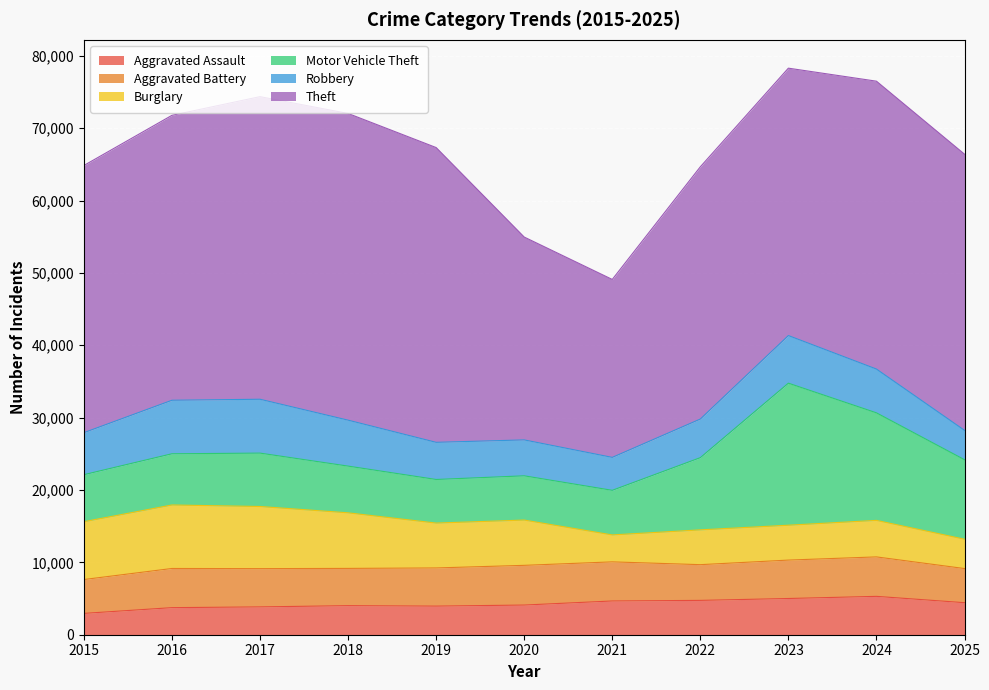

Which label corresponds to the smallest value in the chart?

2015